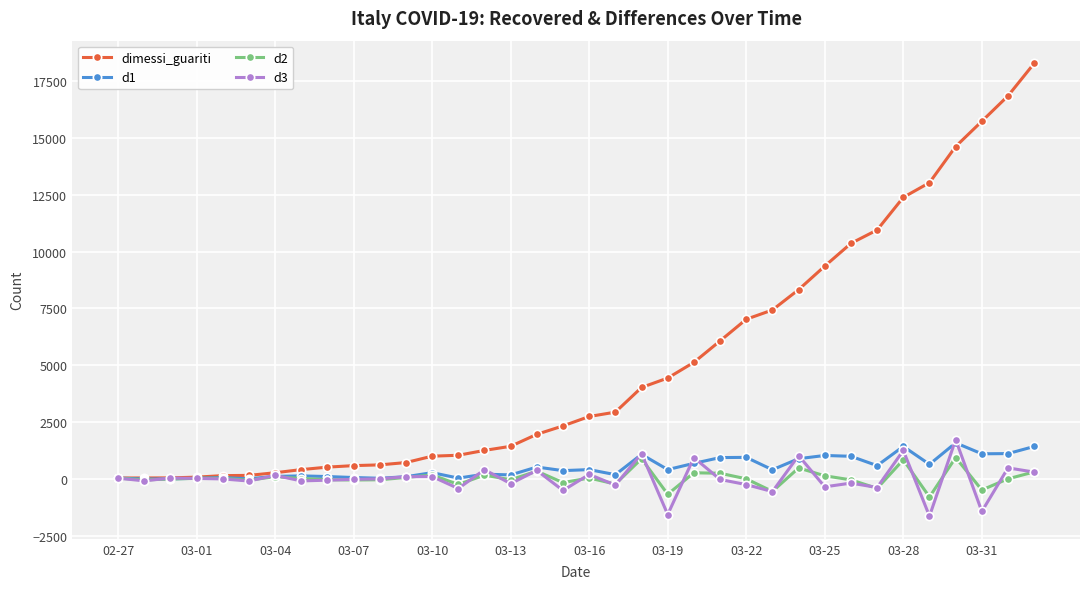

Which series has the widest spread of values?

dimessi_guariti